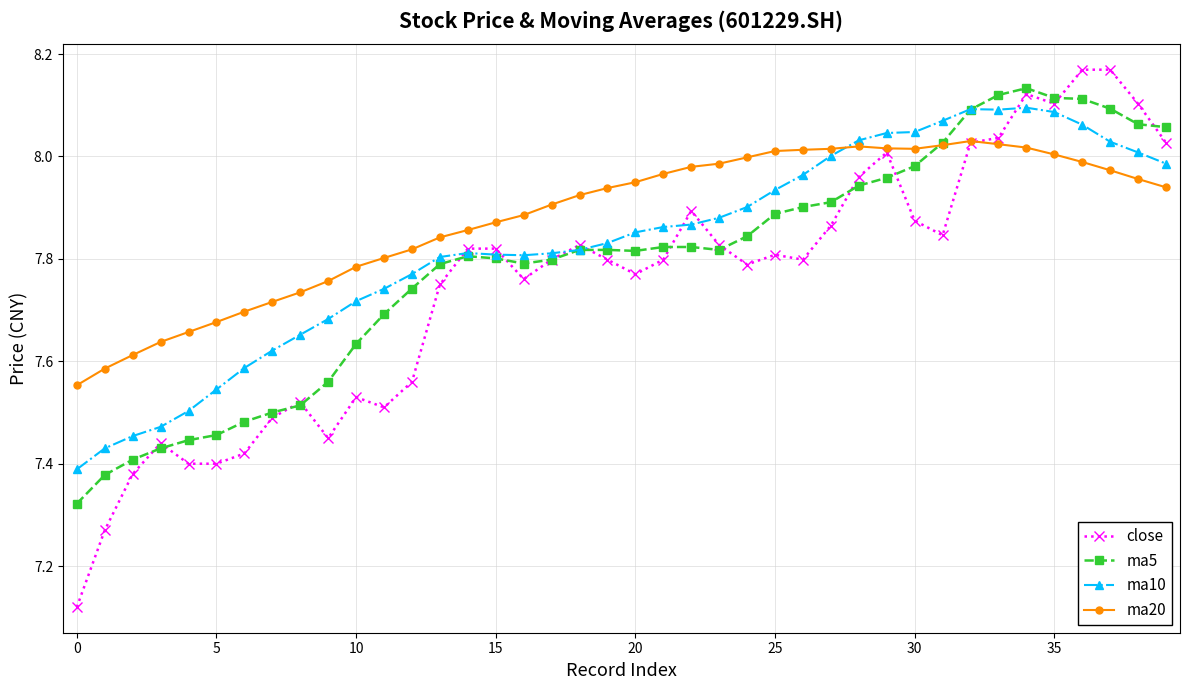

Is this an area chart (filled region under the line)?

No